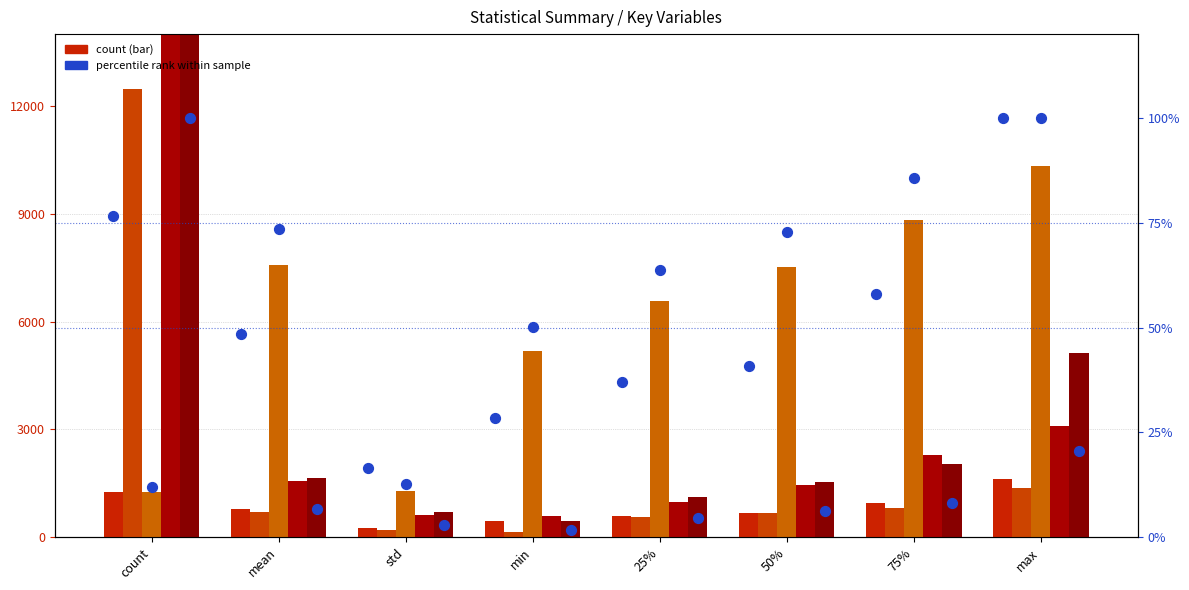

What is the total value across all series at count?

101083.6